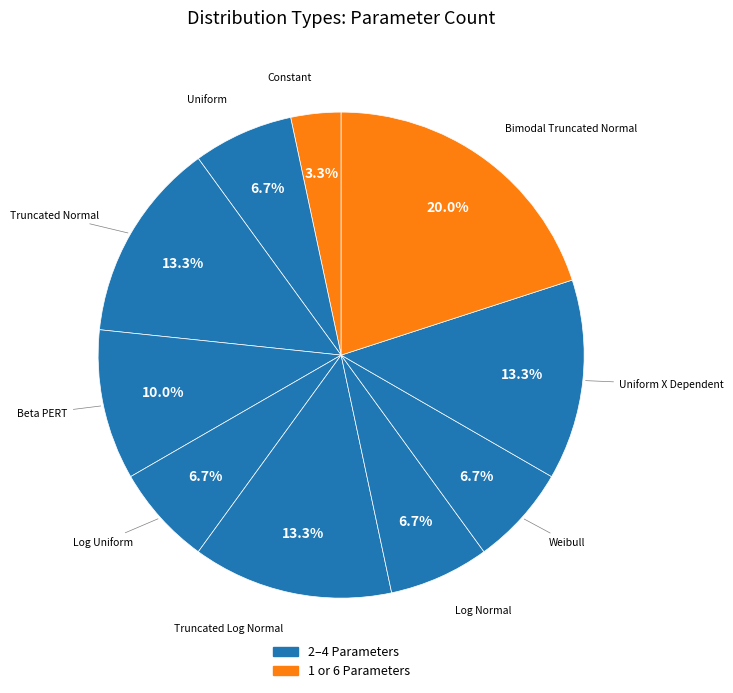

What is the smallest slice in the pie chart?

Constant